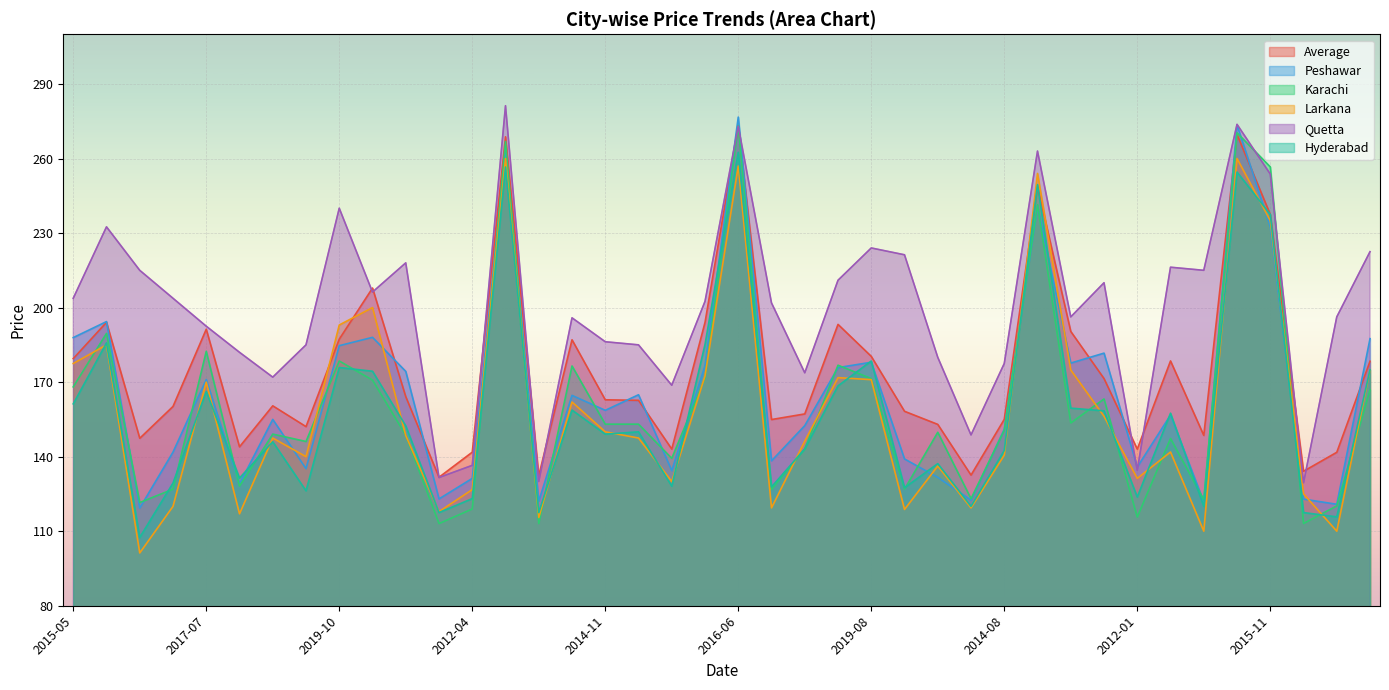

What is the value of the Larkana point at the 11th from the left?

148.5